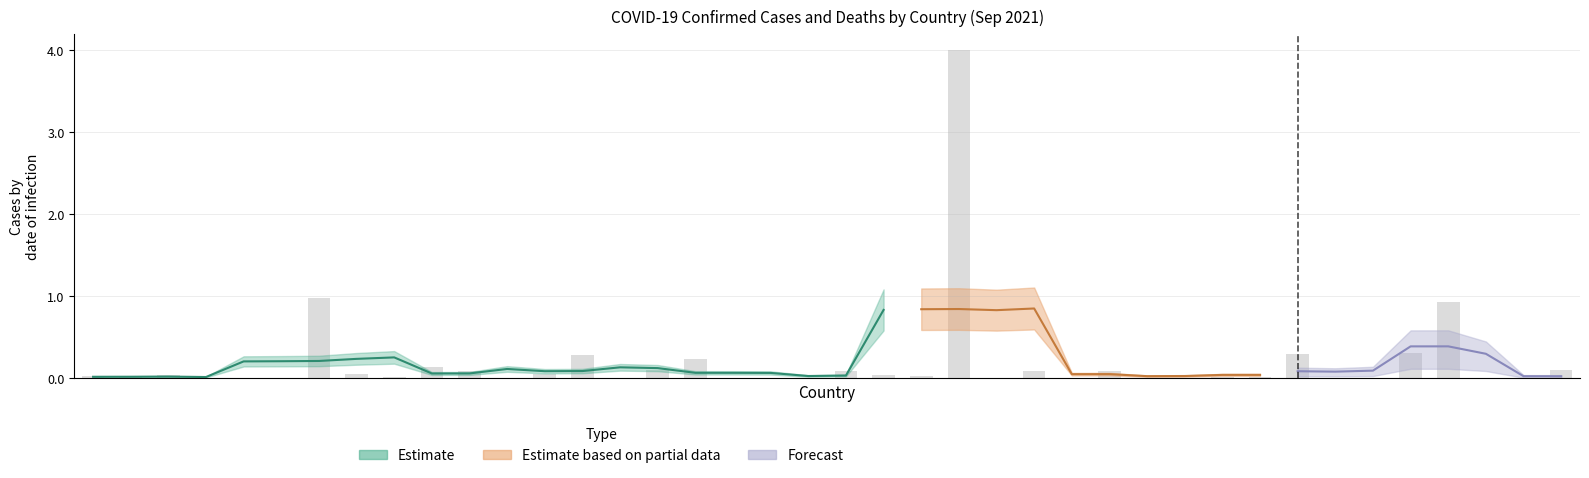

What is the change in value from Barbados to Canada?

+0.3